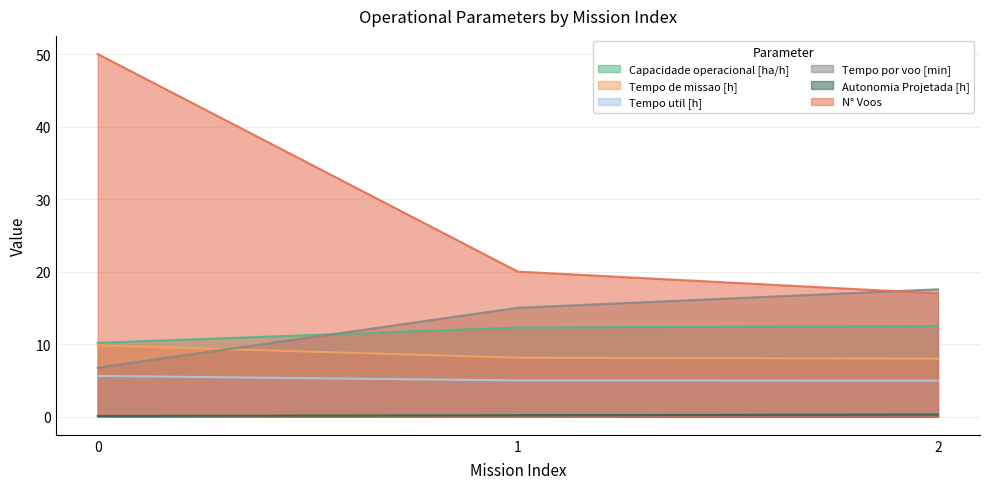

What is the difference between the maximum and second lowest values in the Capacidade operacional [ha/h] series?

0.2